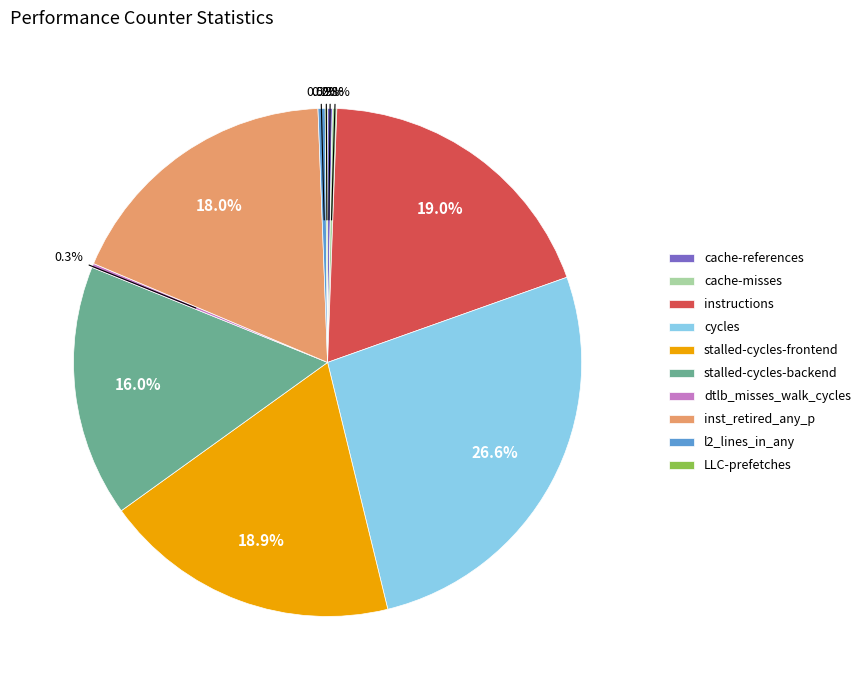

Does any single category account for the majority?

No